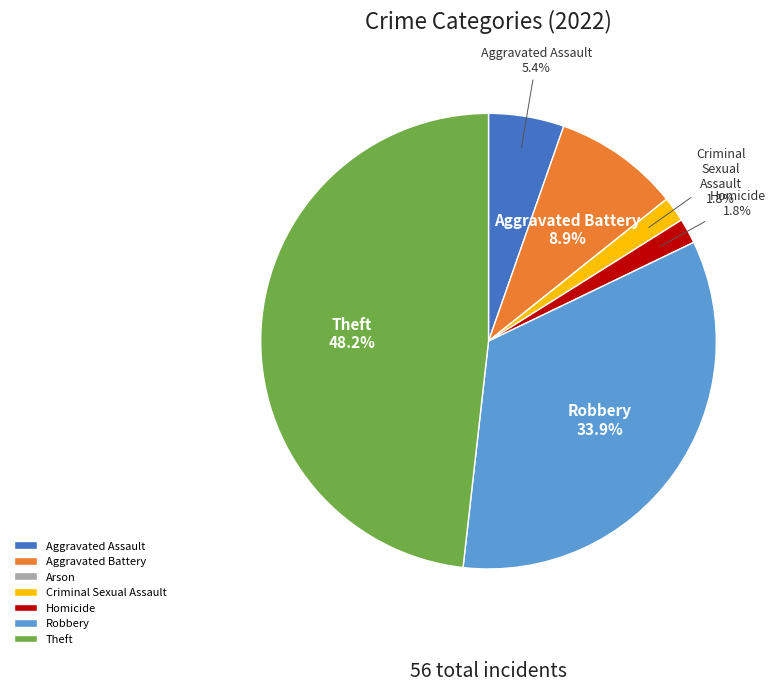

Is it true that Aggravated Assault is 16% of the pie?

False